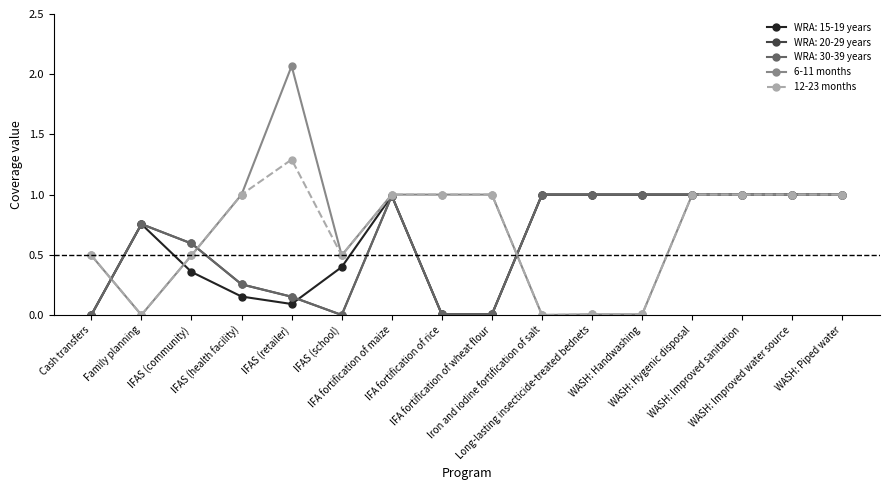

Does the chart have visible grid lines?

No